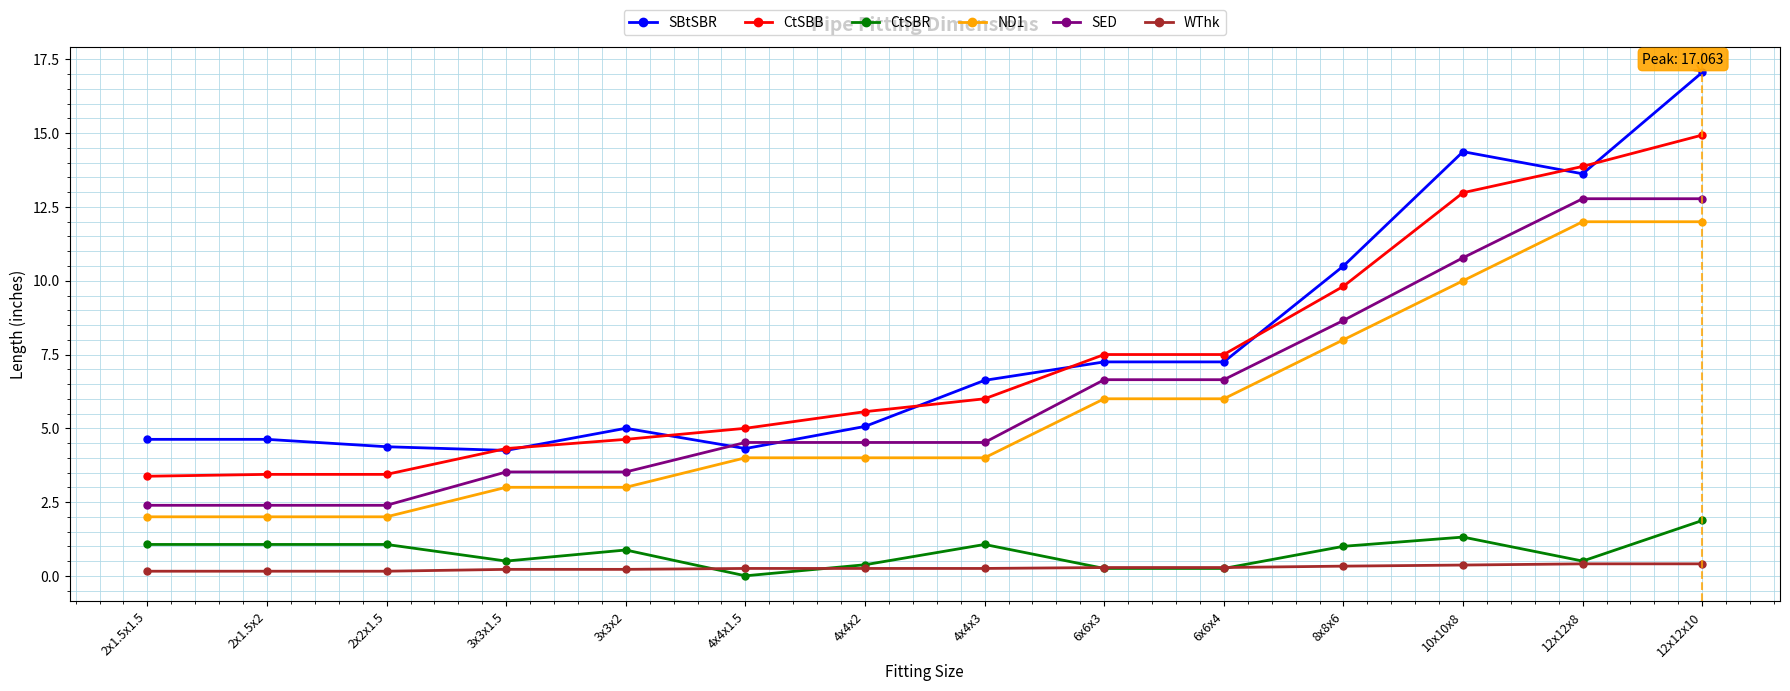

How many times do SBtSBR and SED cross each other?

2